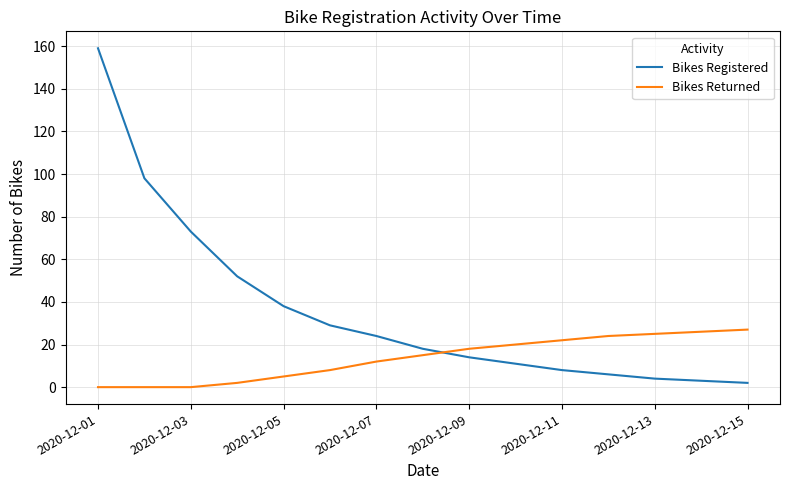

Which series has the largest total across all categories?

Bikes Registered